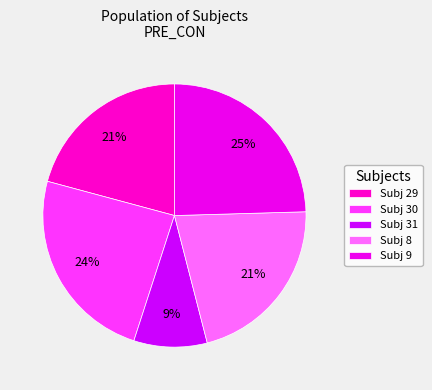

How many segments does this pie chart have?

5